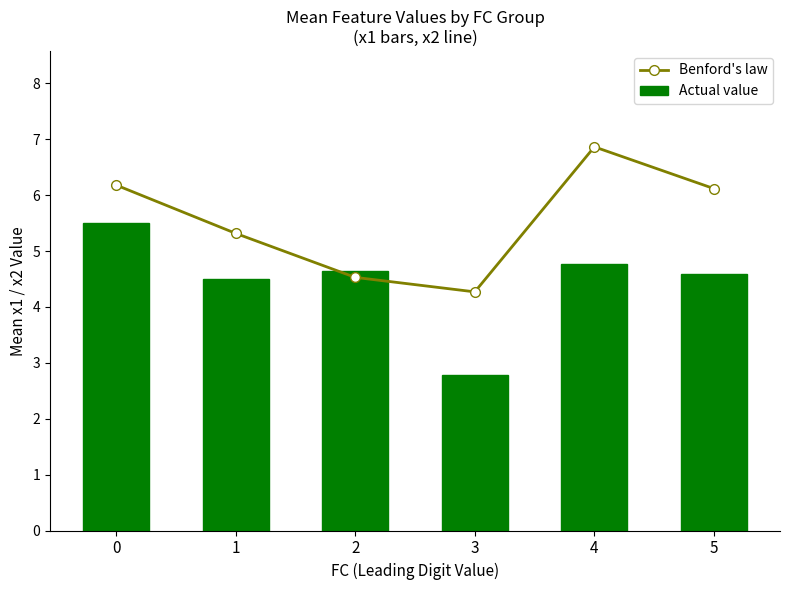

Is the value of Actual value at 3 greater than the value of Benford's law at 4?

No